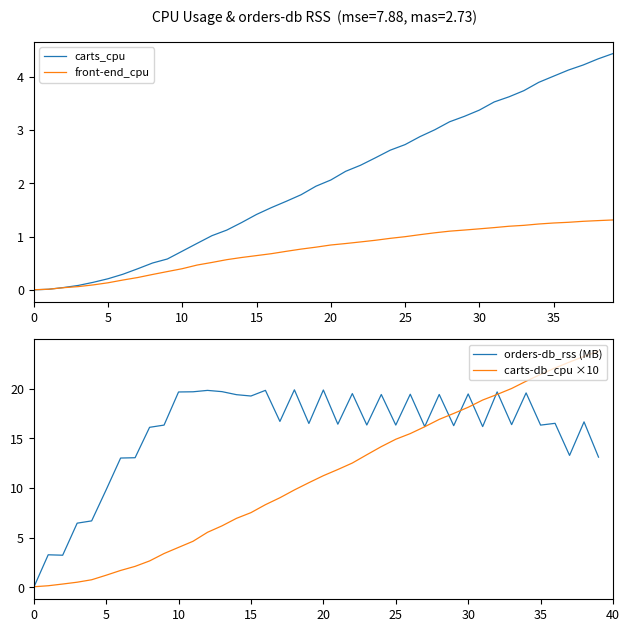

True or false: front-end_cpu has a value of 1.8 at 28.

False